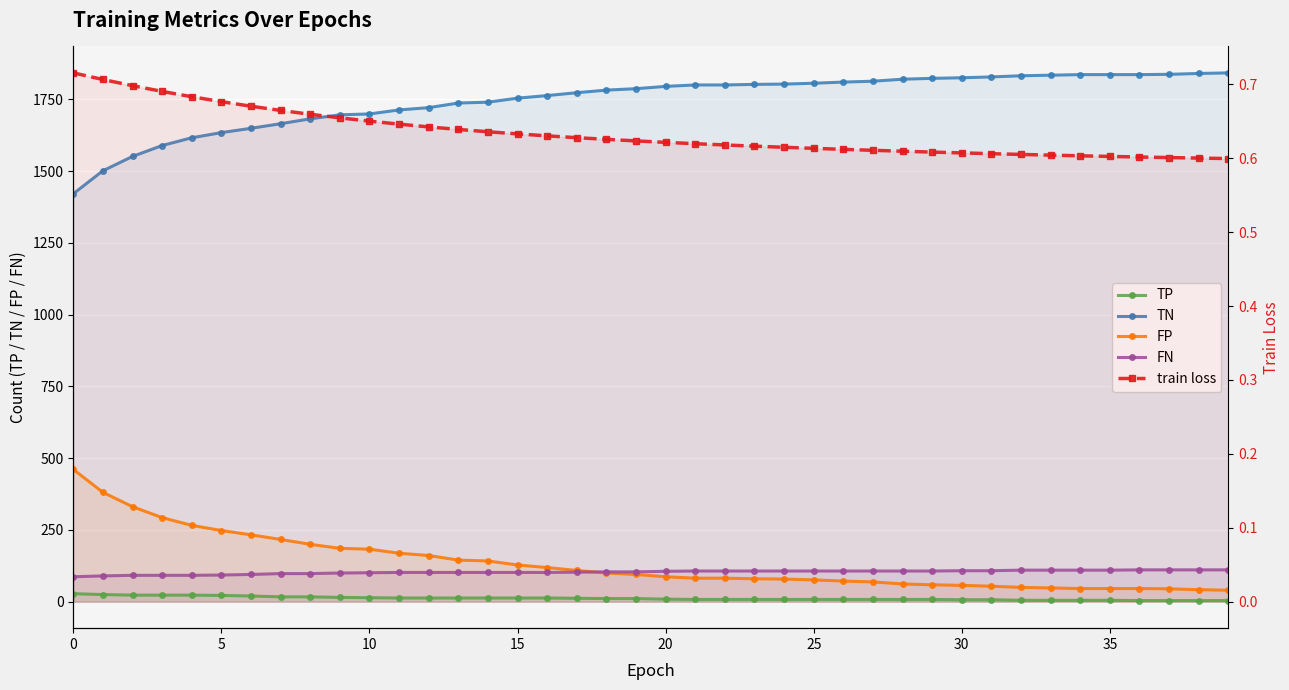

Between 29 and 34, which series saw the biggest shift?

TN